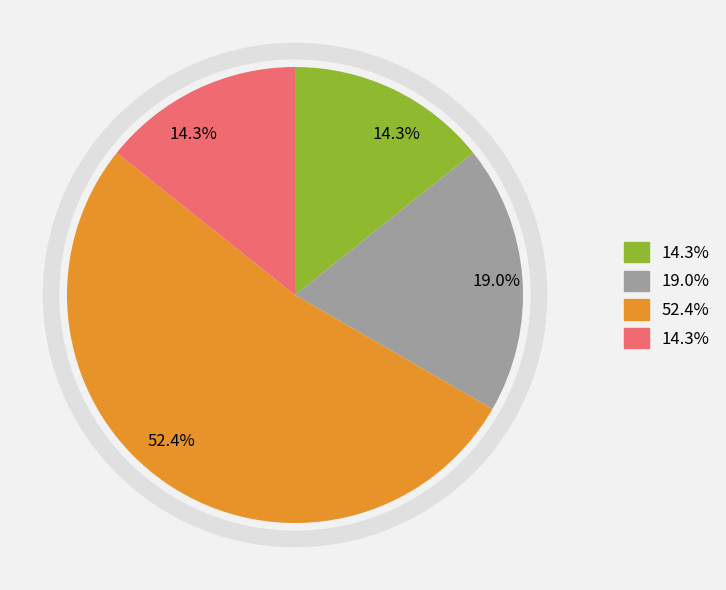

Is there a majority slice in this chart?

Yes